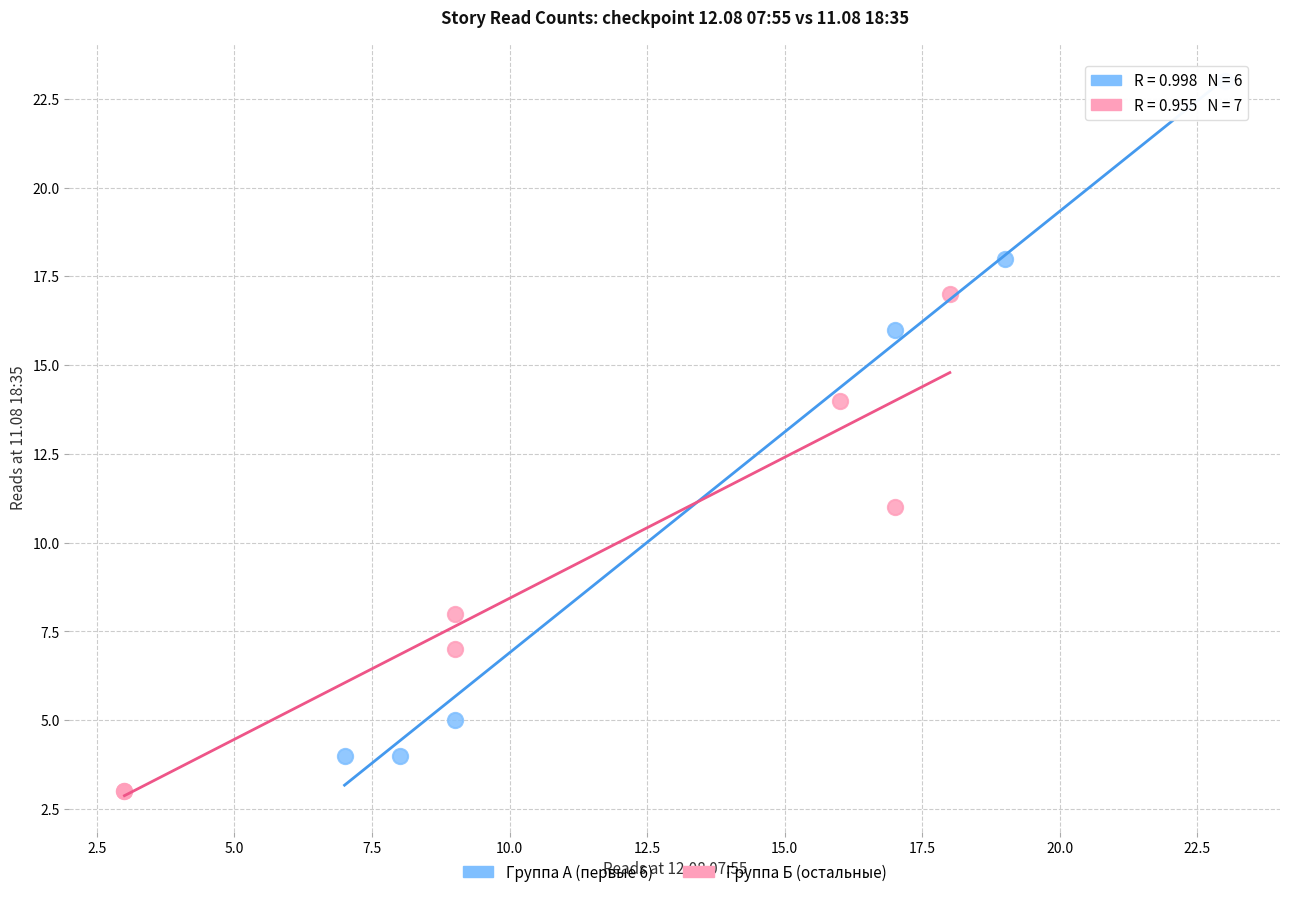

Which series contains the highest Y value?

Группа А (первые 6)